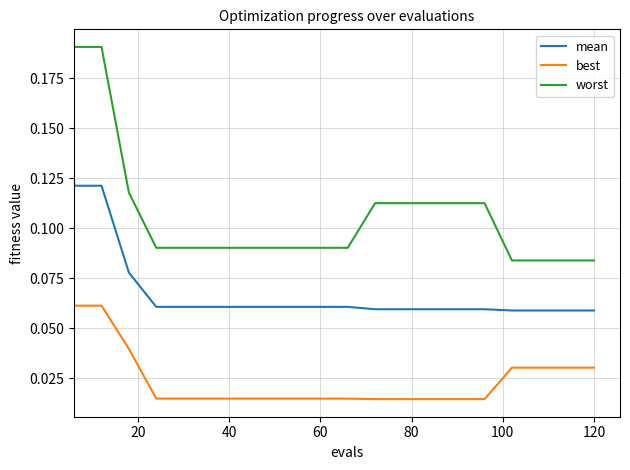

Which series has the largest range (max minus min)?

worst